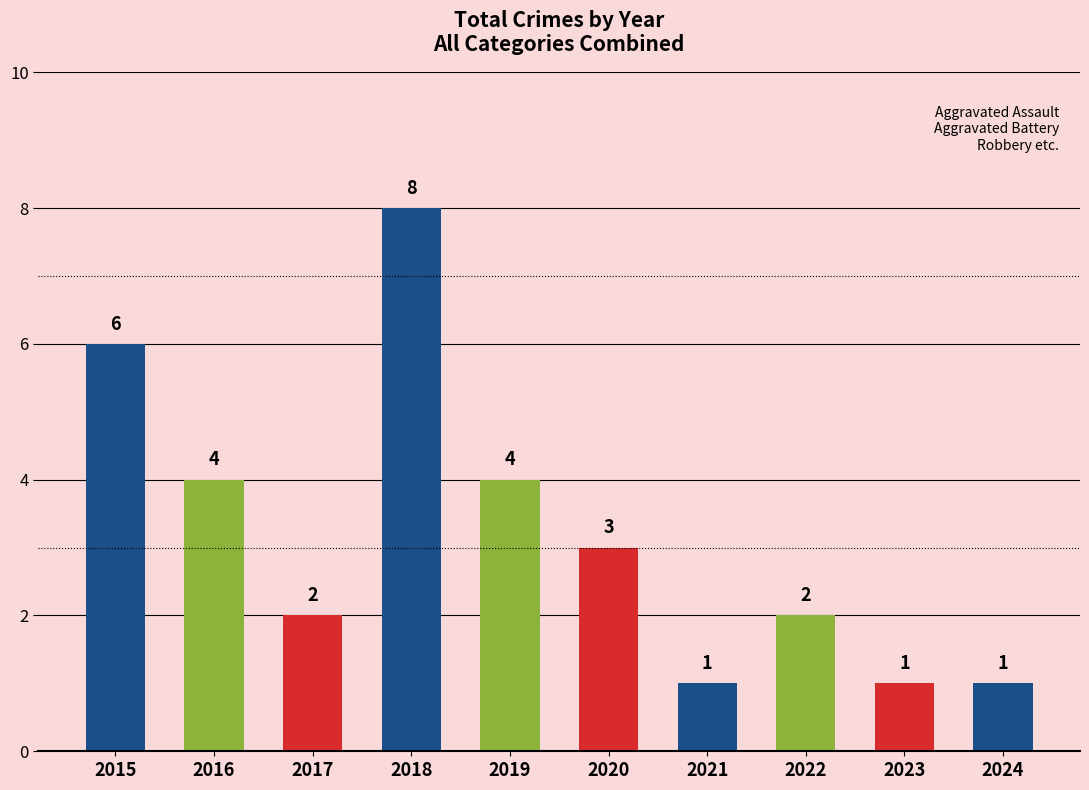

What is the value of the 9th bar from the left?

1